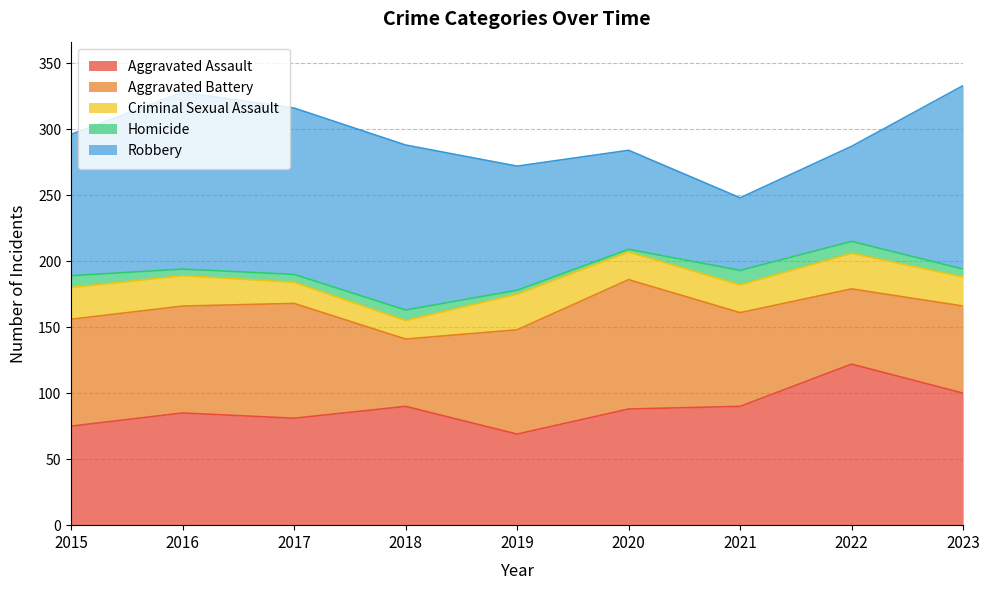

Reading left to right, list all the values displayed in this chart.

Aggravated Assault: 75	85	81	90	69	88	90	122	100
Aggravated Battery: 81	81	87	51	79	98	71	57	66
Criminal Sexual Assault: 24	23	16	14	27	21	21	27	22
Homicide: 9	5	6	8	3	2	11	9	6
Robbery: 107	134	126	125	94	75	55	72	139